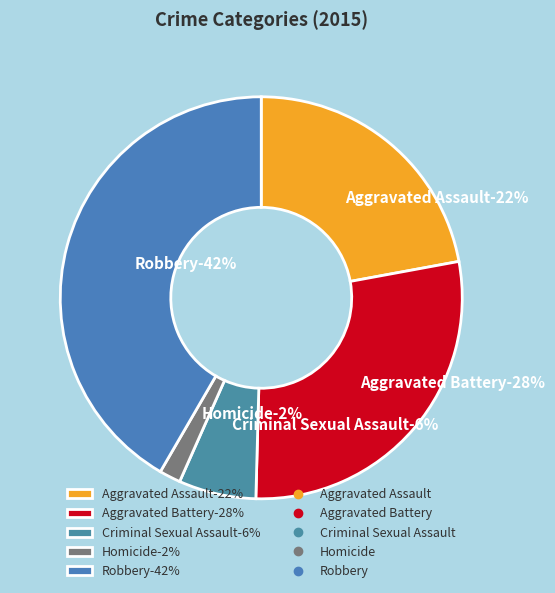

Count the number of slices in the pie.

5